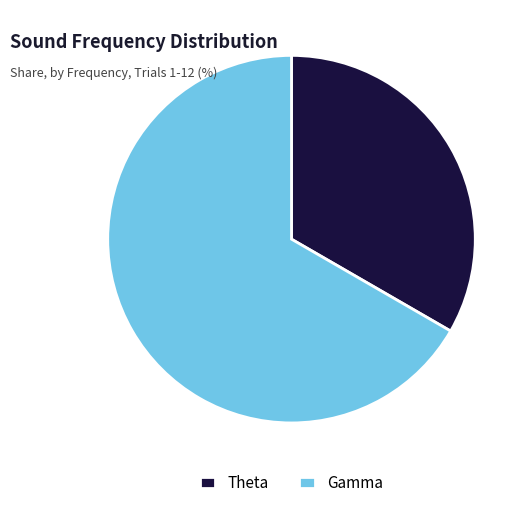

How many segments does this pie chart have?

2